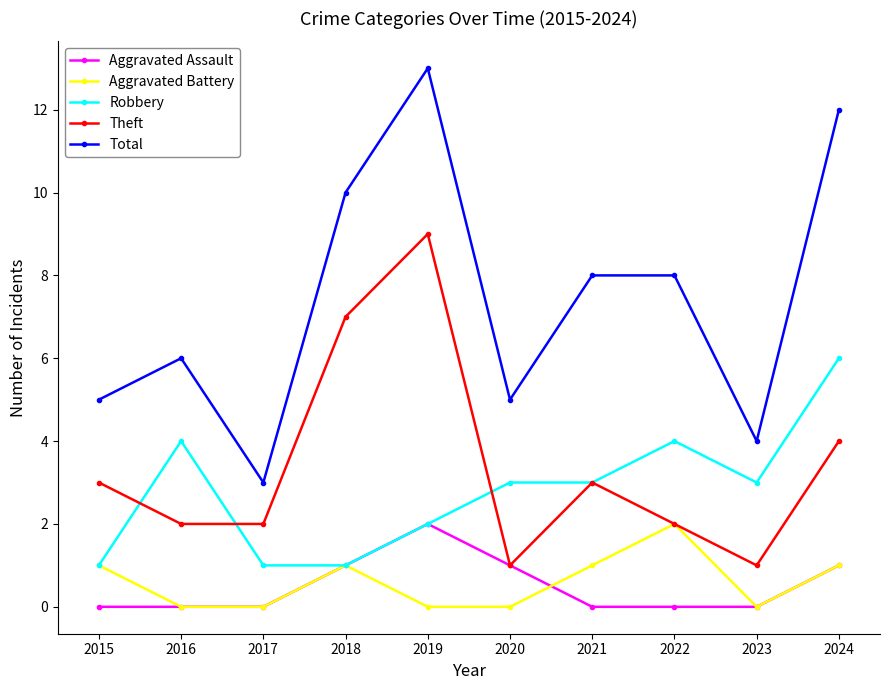

True or false: Aggravated Battery has more than 2 points higher than both neighbors.

False